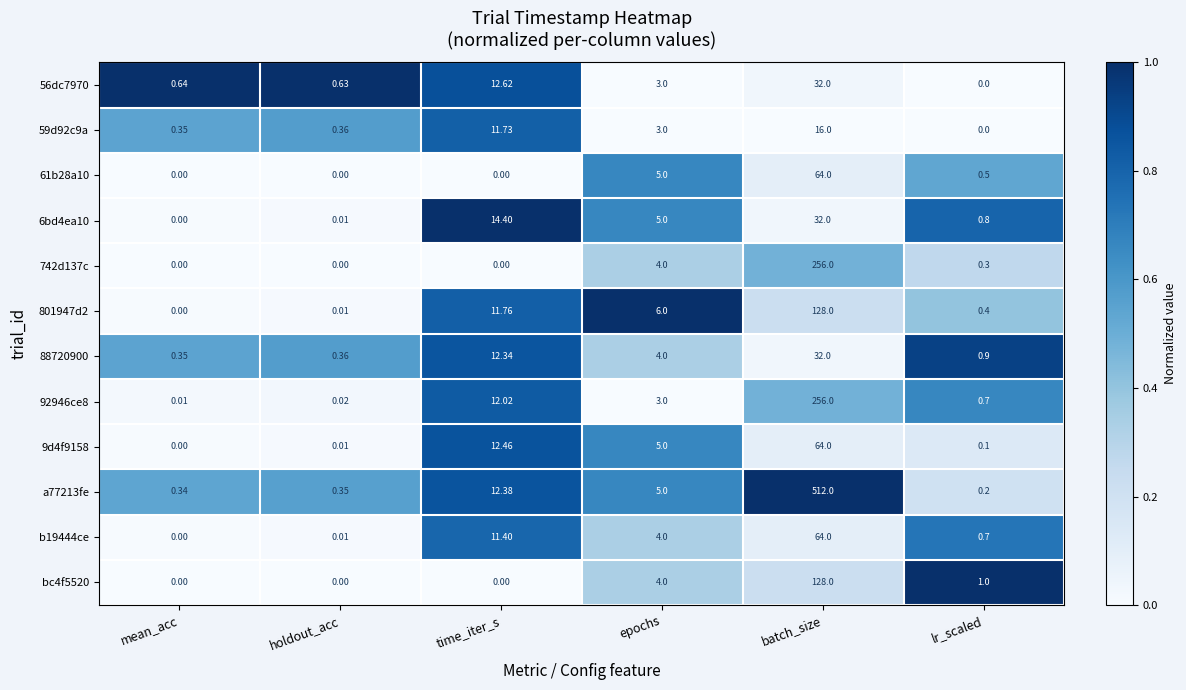

Is the value of 9d4f9158 at lr_scaled greater than the value of 59d92c9a at mean_acc?

No